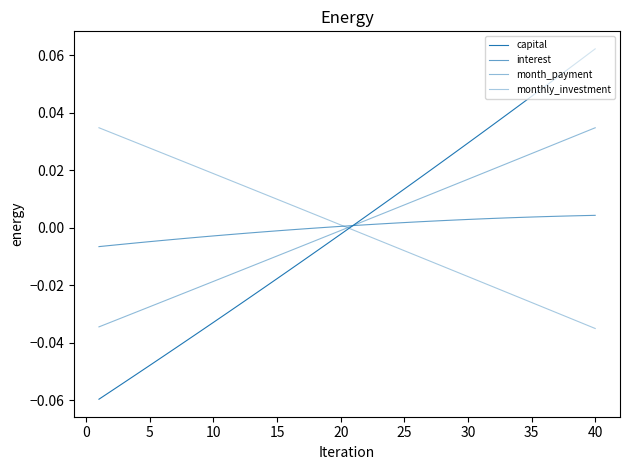

Does the chart have visible grid lines?

No